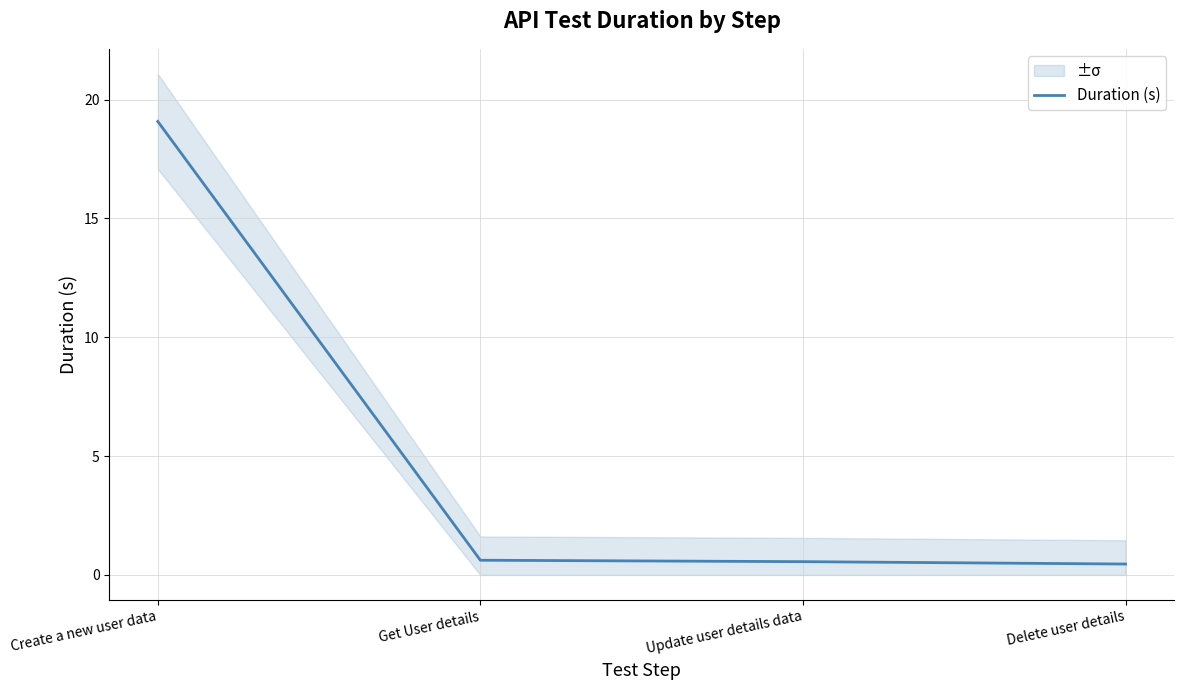

List the labels in order of value, smallest first.

Delete user details, Update user details data, Get User details, Create a new user data